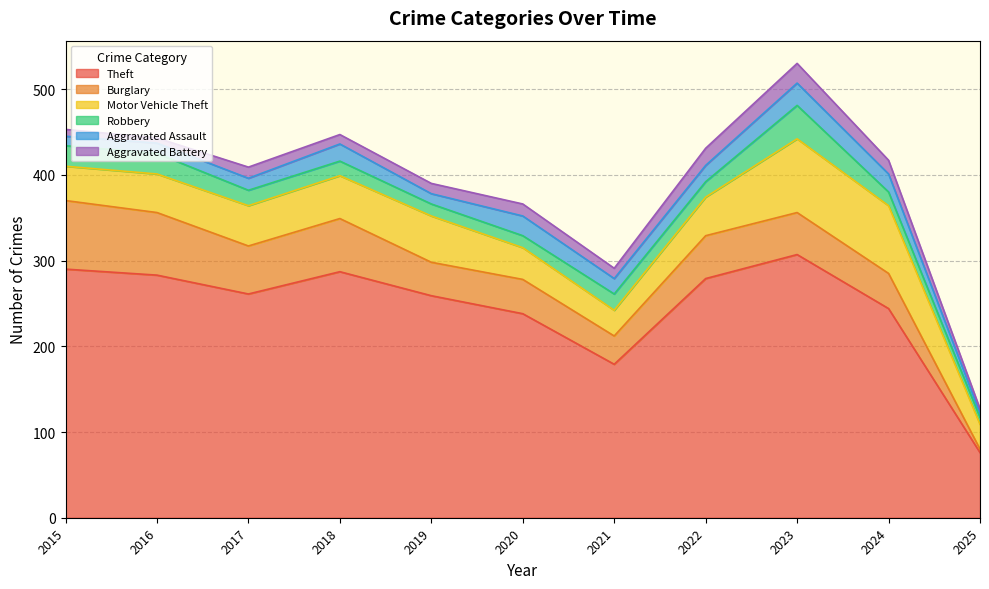

What is the difference between the second highest and minimum values in the Theft series?

214